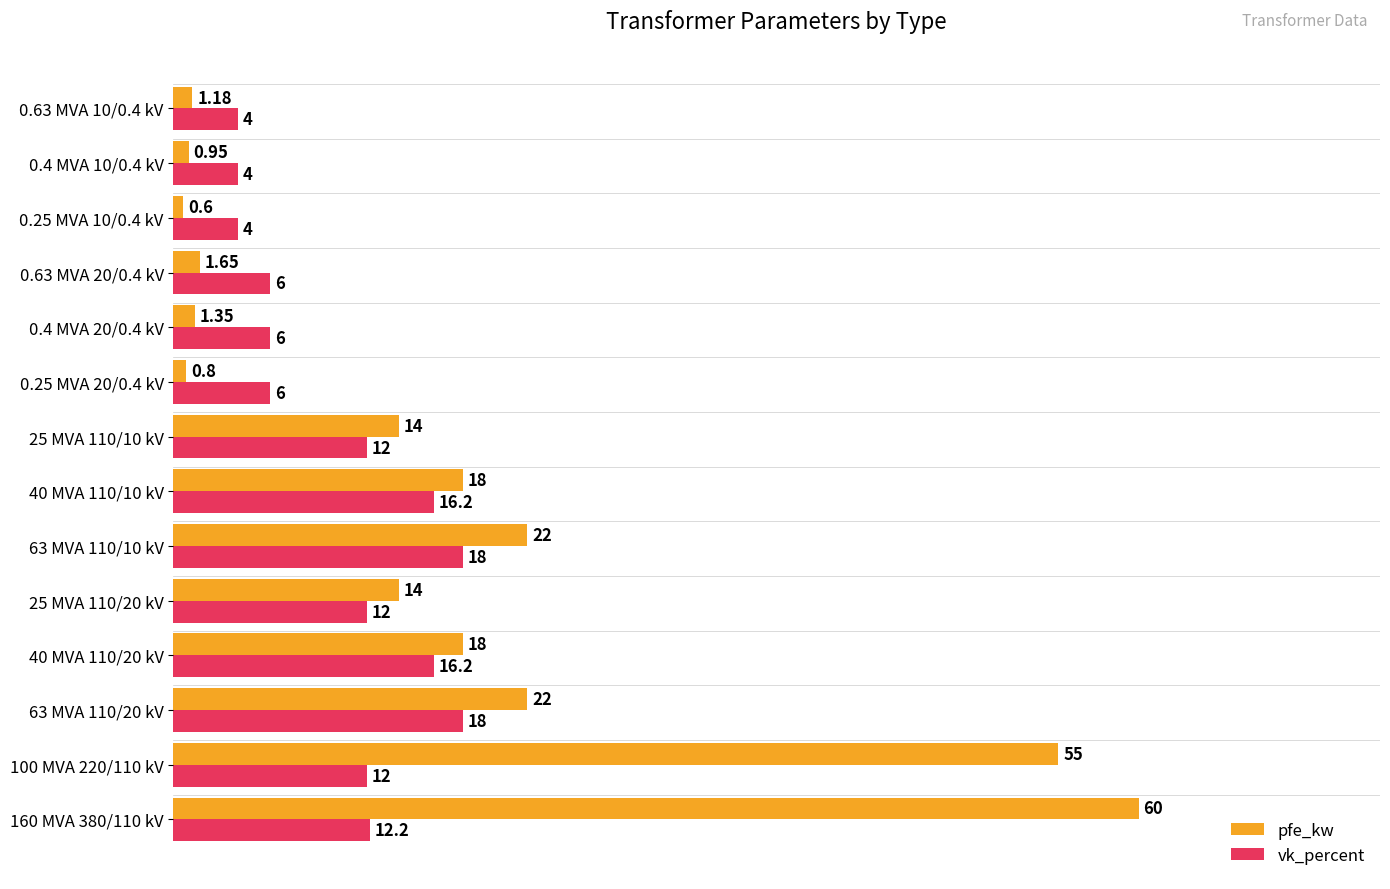

Which series has the widest spread of values?

pfe_kw